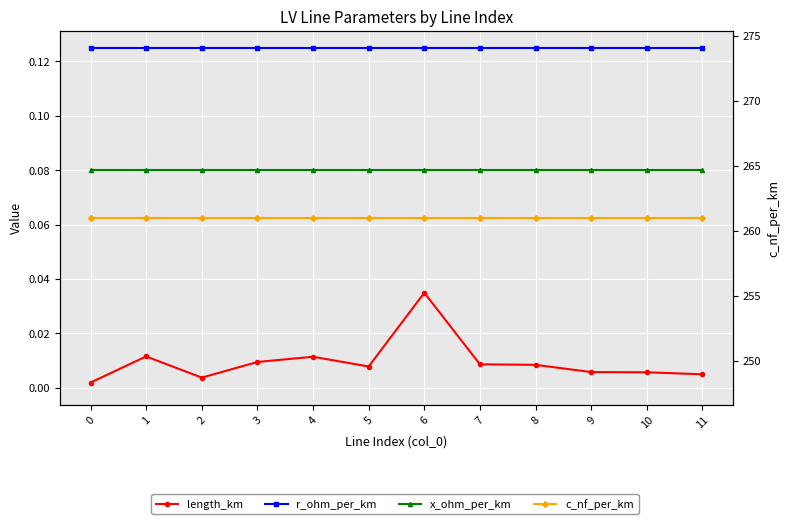

True or false: r_ohm_per_km and c_nf_per_km intersect in this chart.

False